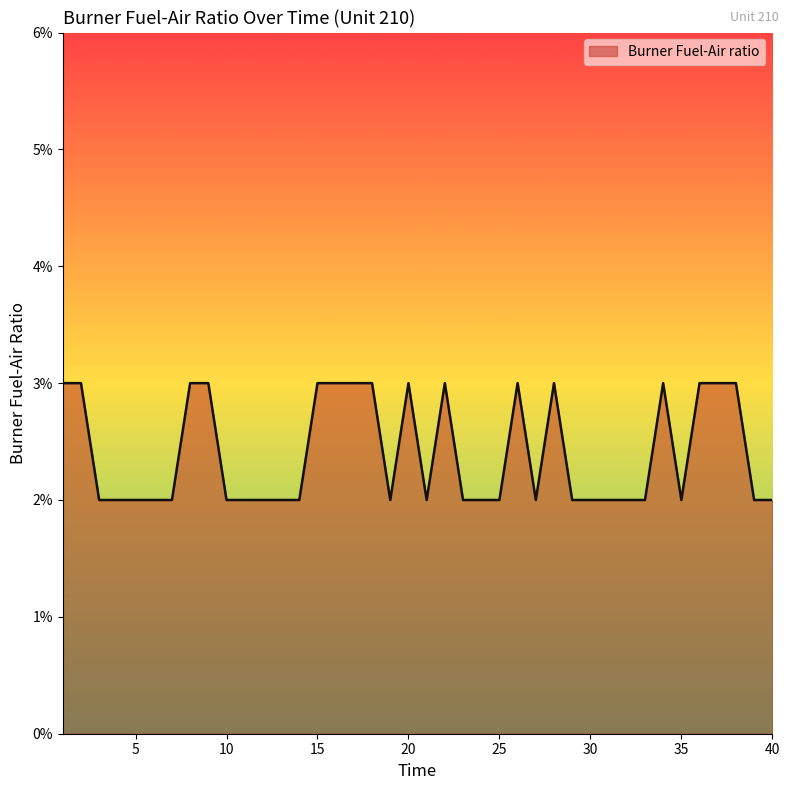

Does the chart display data point markers on the line(s)?

No